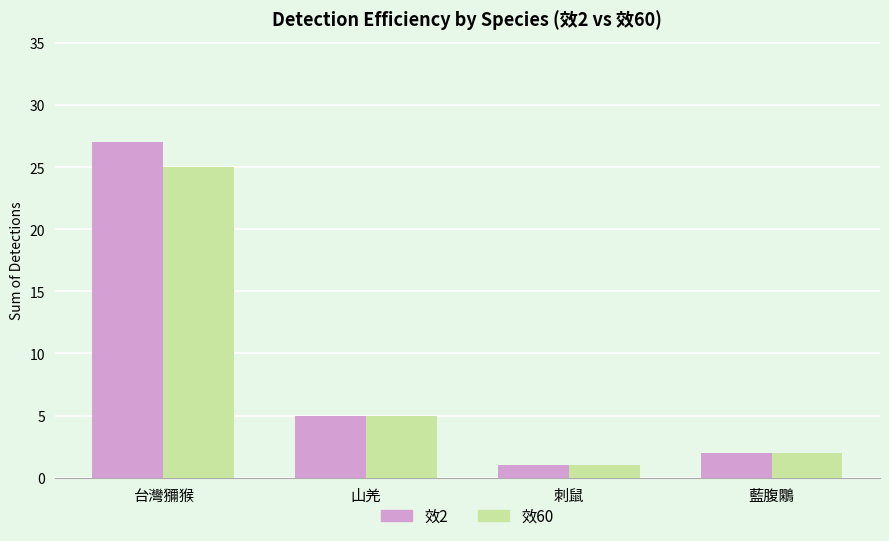

How many data points does each series have?

4